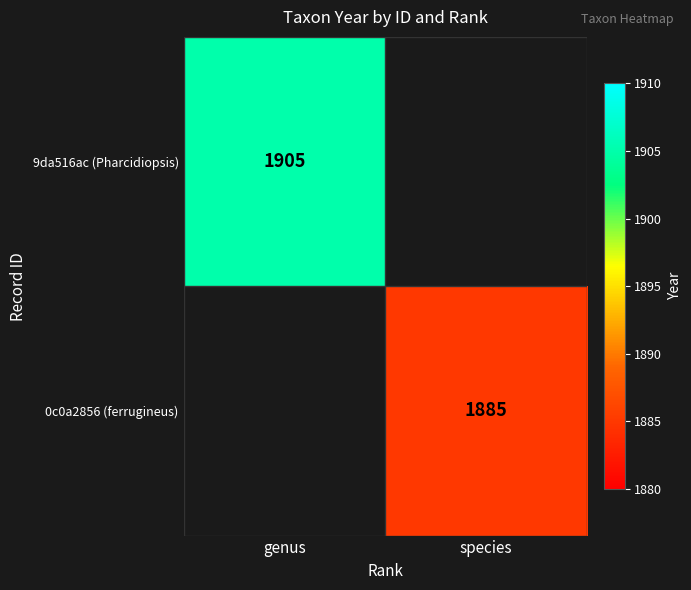

Is it true that 9da516ac (Pharcidiopsis) equals 1905 at genus?

True